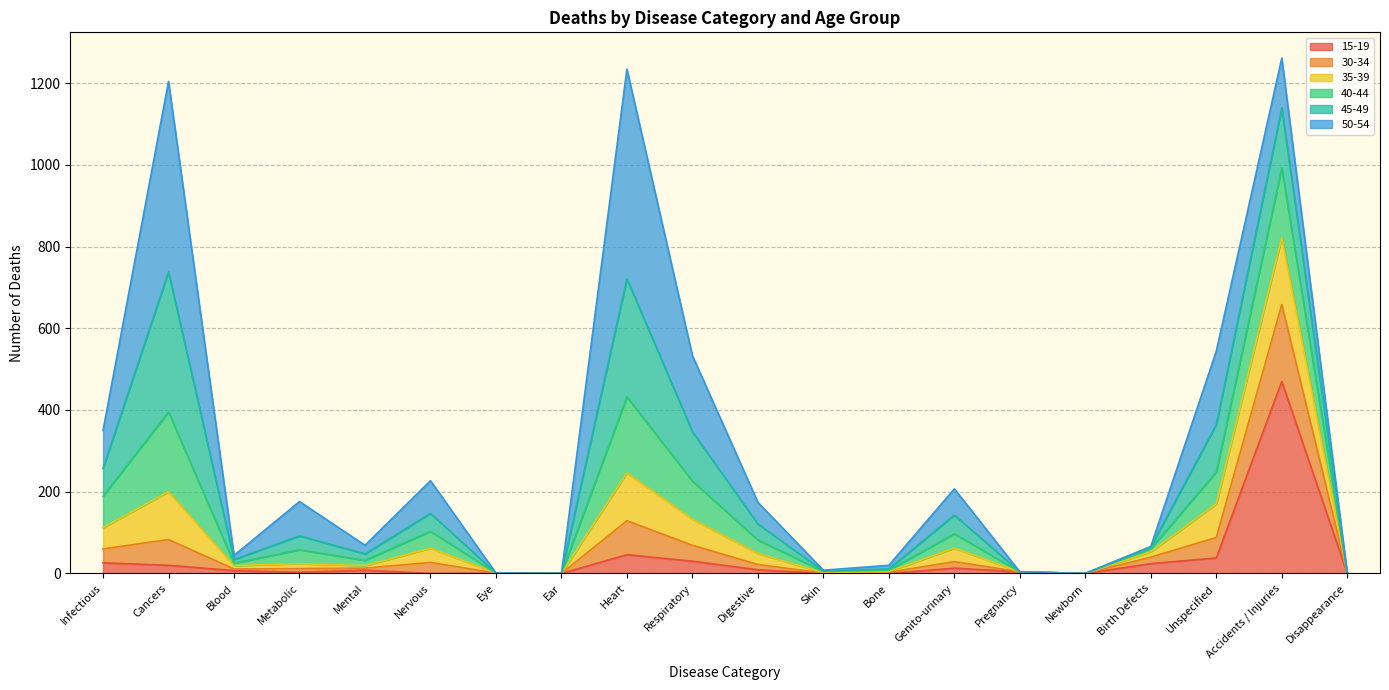

True or false: 15-19 has a value of 46 at Heart.

True